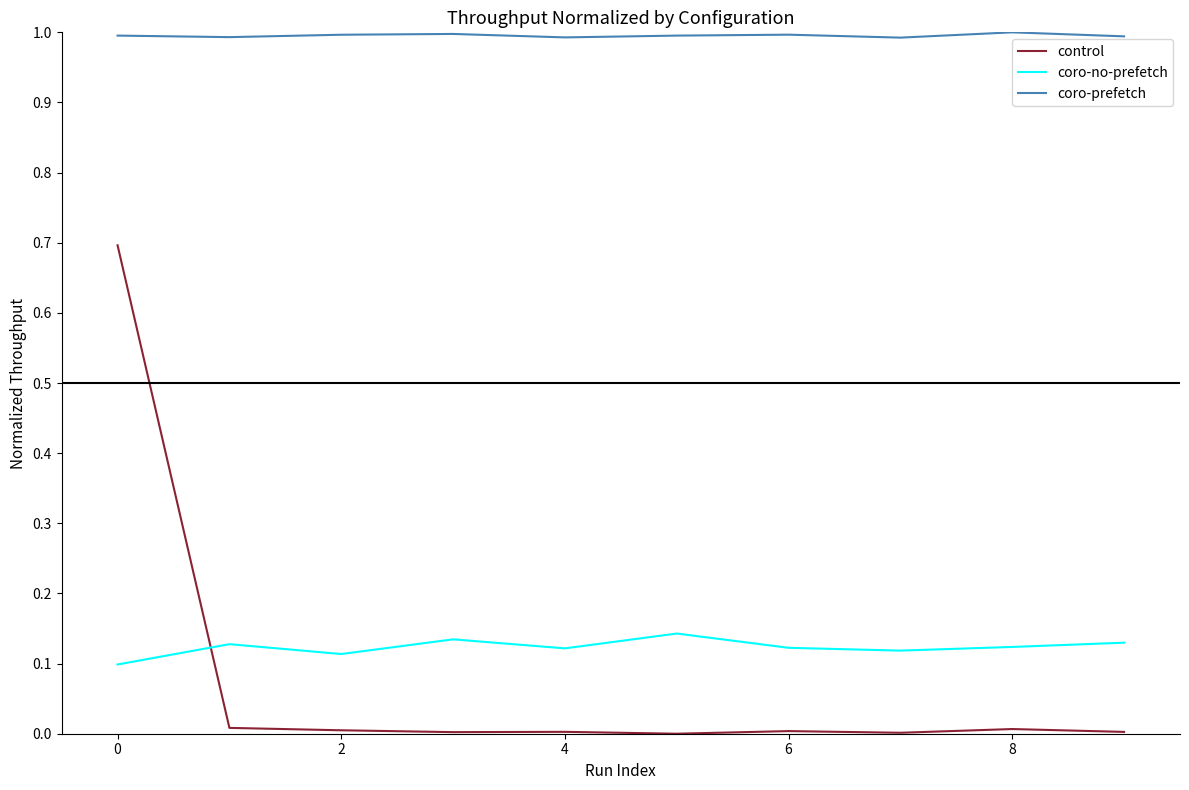

Which series has the largest total across all categories?

coro-prefetch